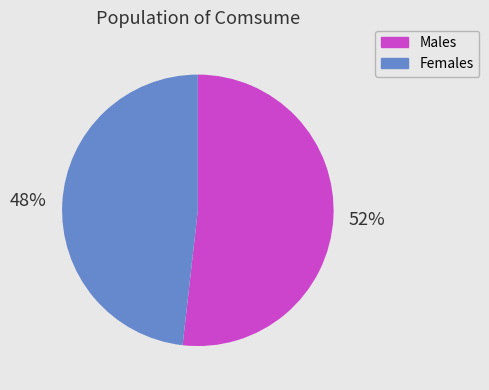

How many segments does this pie chart have?

2